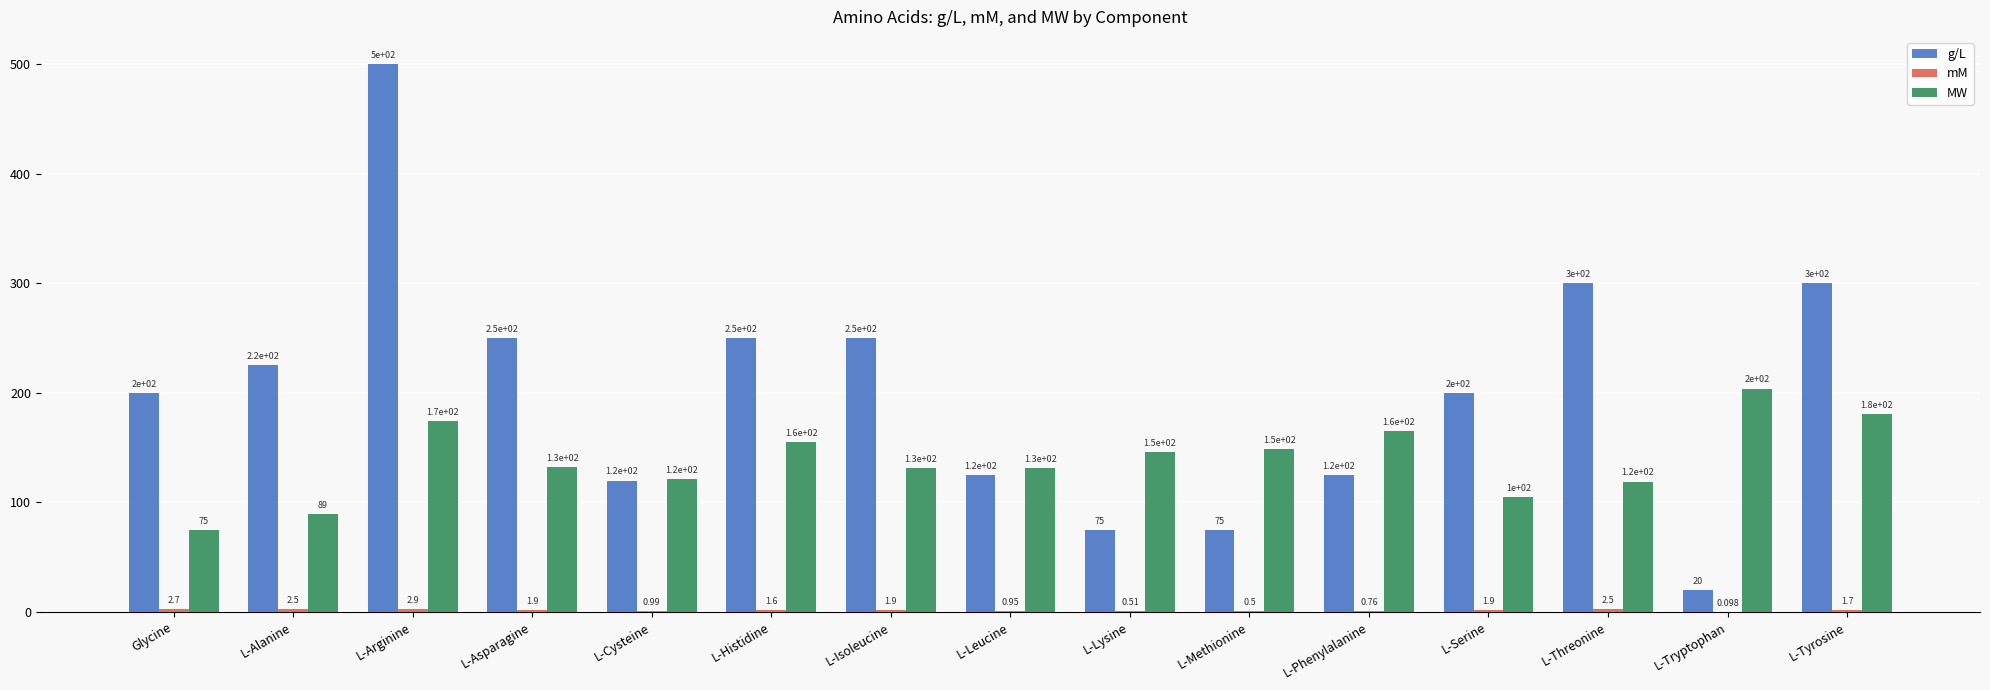

The value of MW at L-Lysine is 228.9. True or false?

False